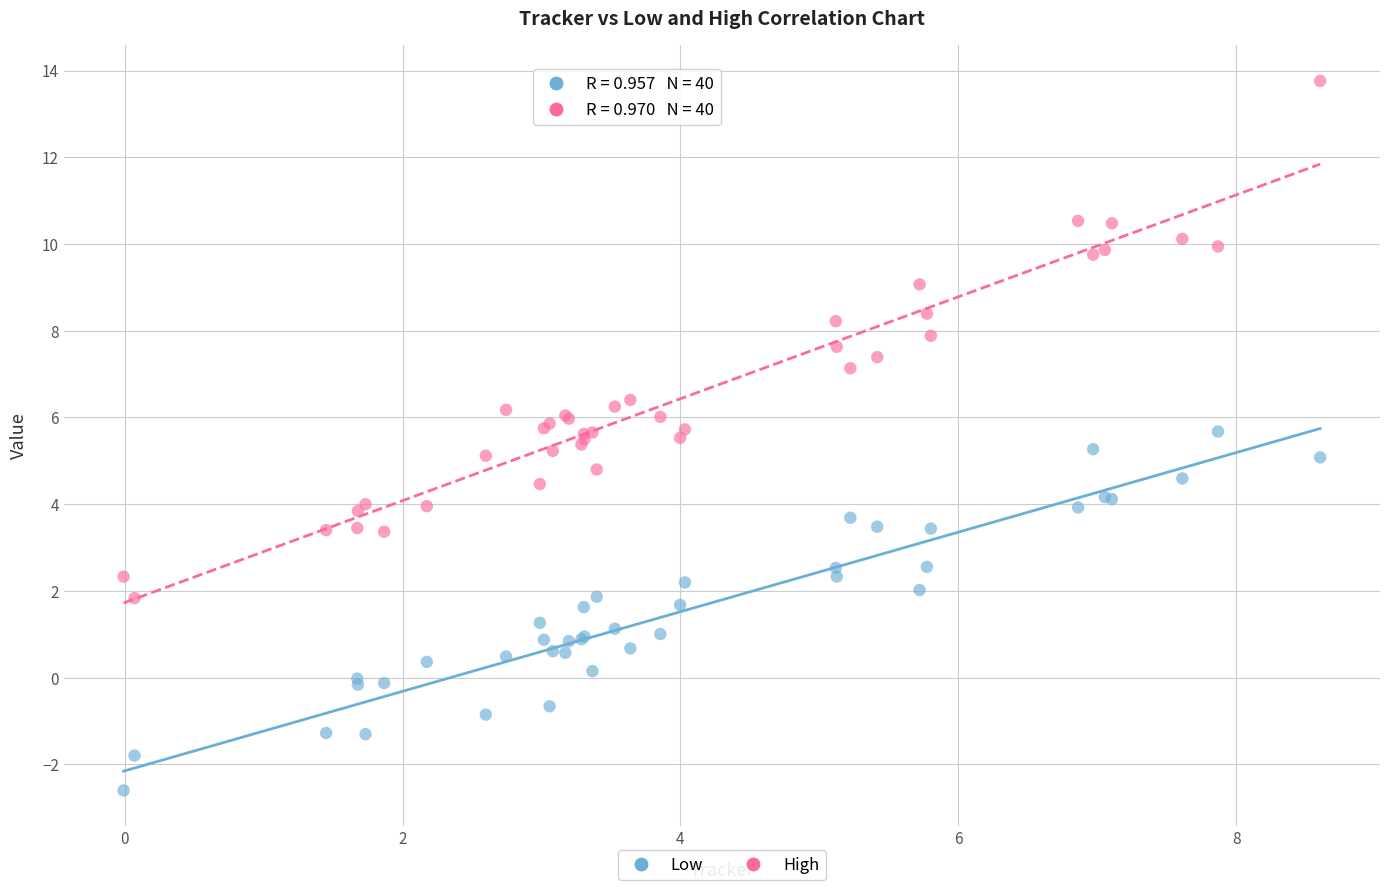

Which series contains the highest Y value?

High